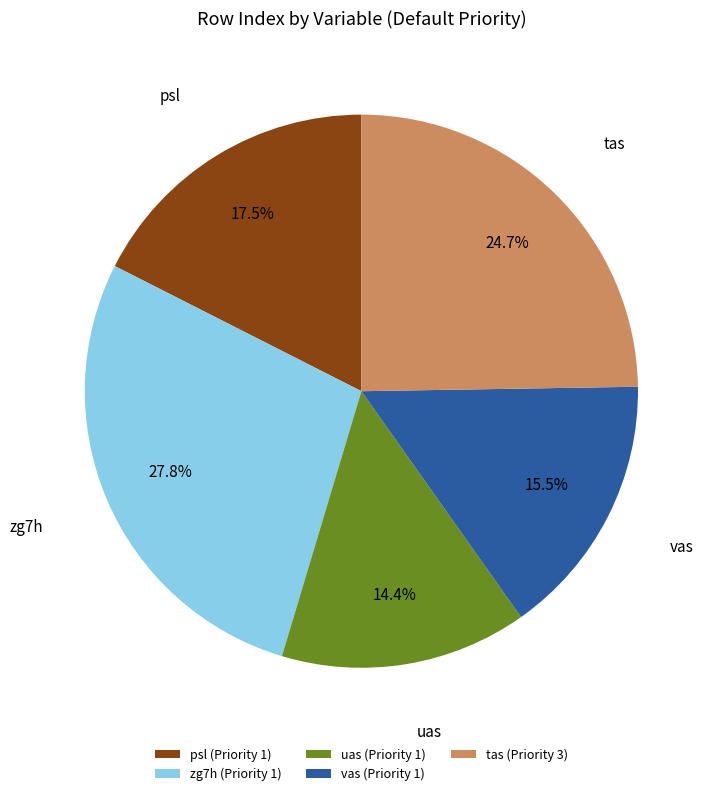

Is the sum of uas and tas greater than half?

No